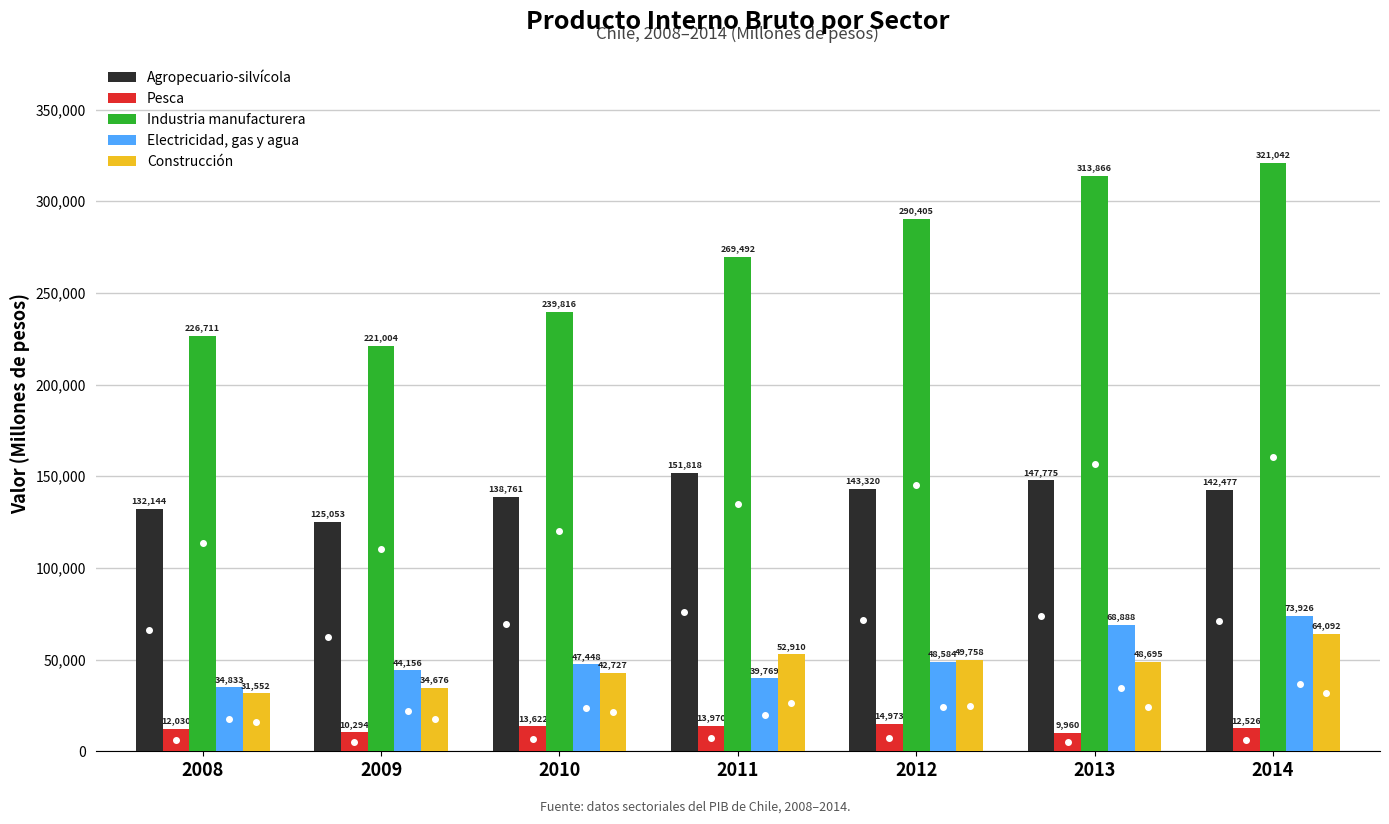

How many groups of bars are there?

7